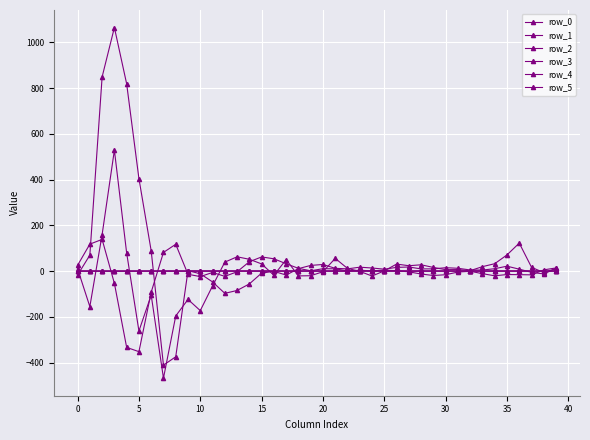

How many lines are shown in the chart?

6